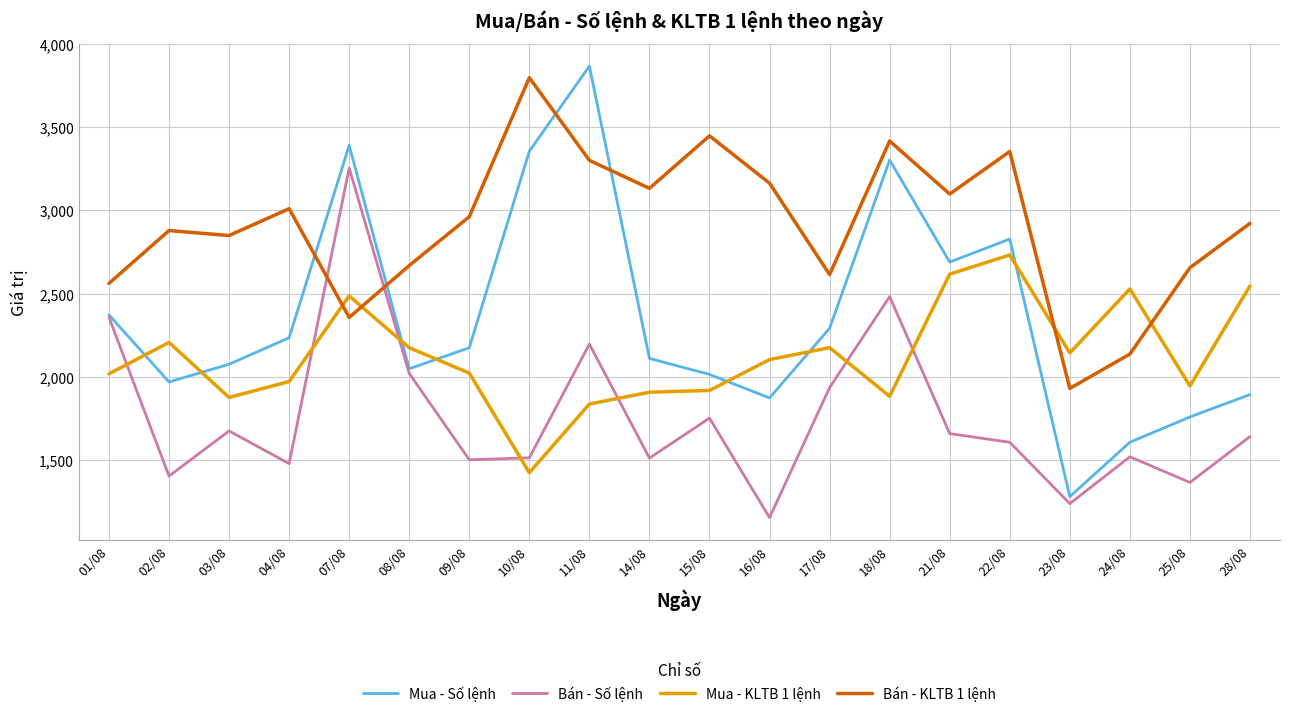

Rank the series at 09/08 from highest to lowest value.

Bán - KLTB 1 lệnh, Mua - Số lệnh, Mua - KLTB 1 lệnh, Bán - Số lệnh